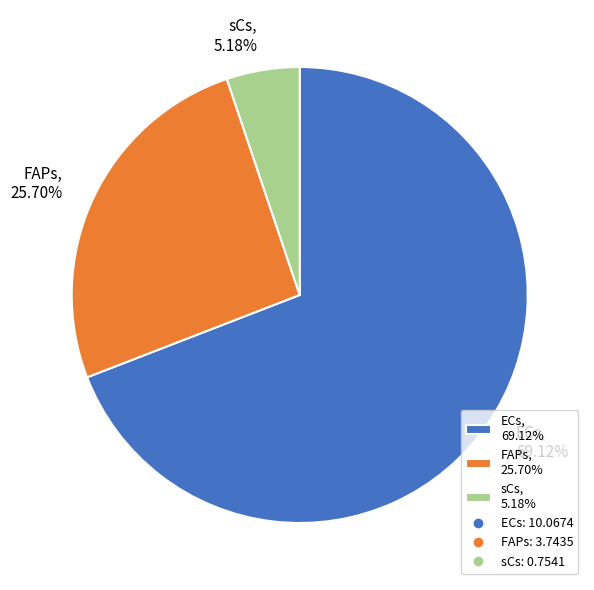

Count the number of slices in the pie.

3